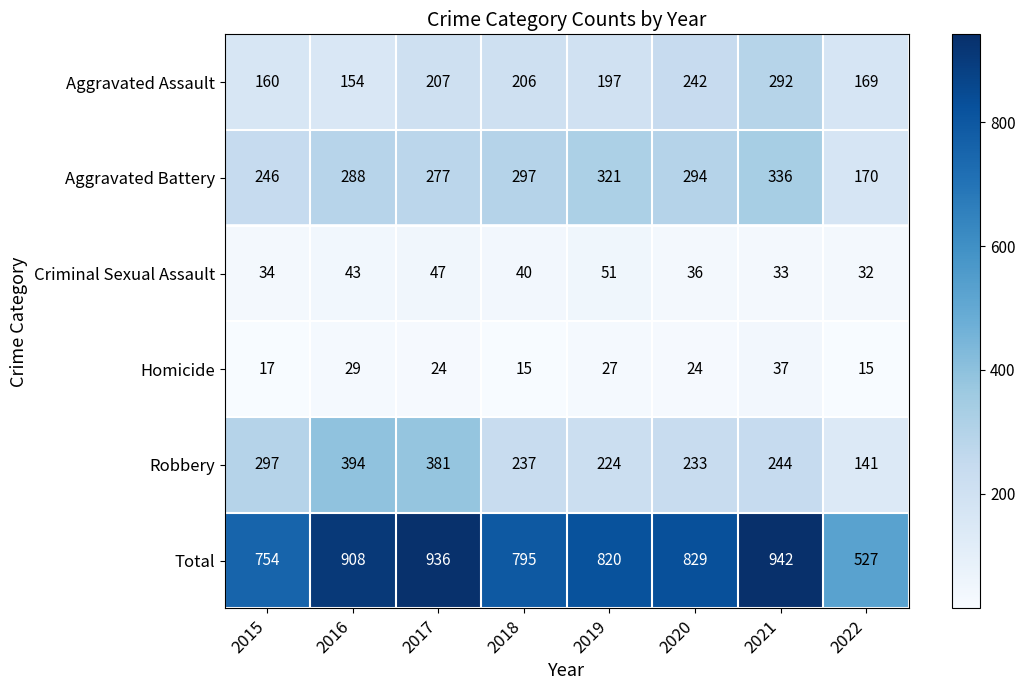

How many distinct data groups are displayed?

6